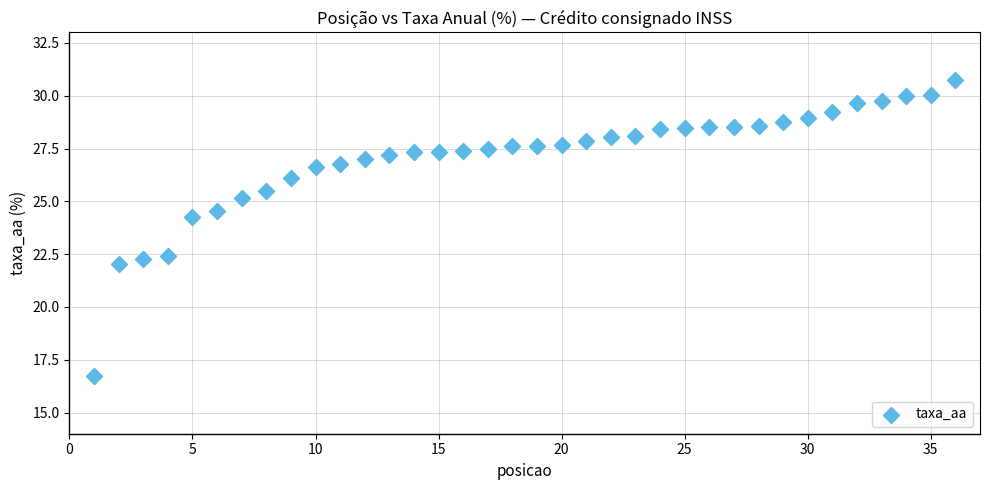

What is the range of Y values (max minus min)?

14.0